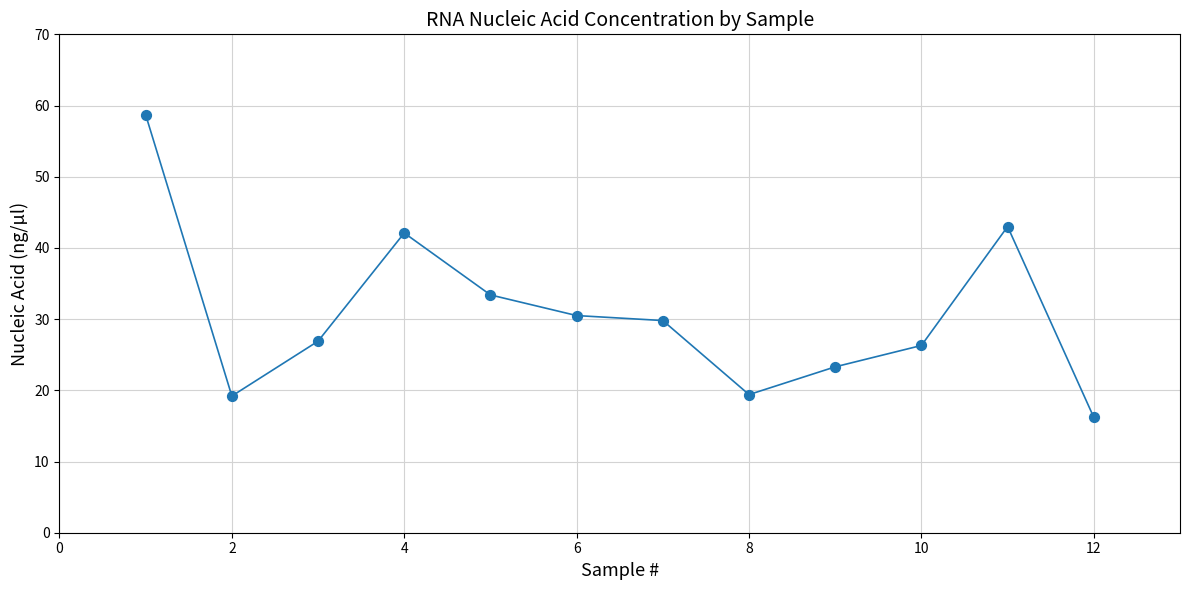

What is the range of Y values (max minus min)?

42.5